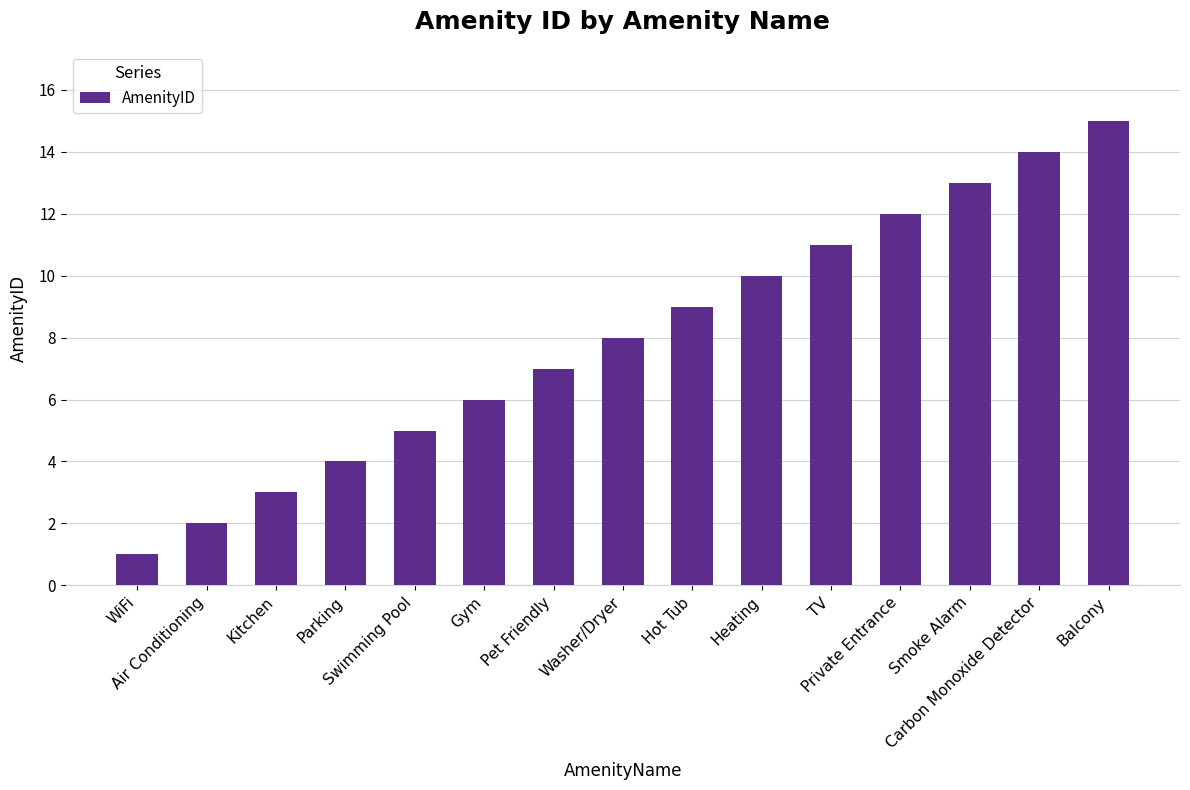

What is the difference between the second highest and second lowest values?

12